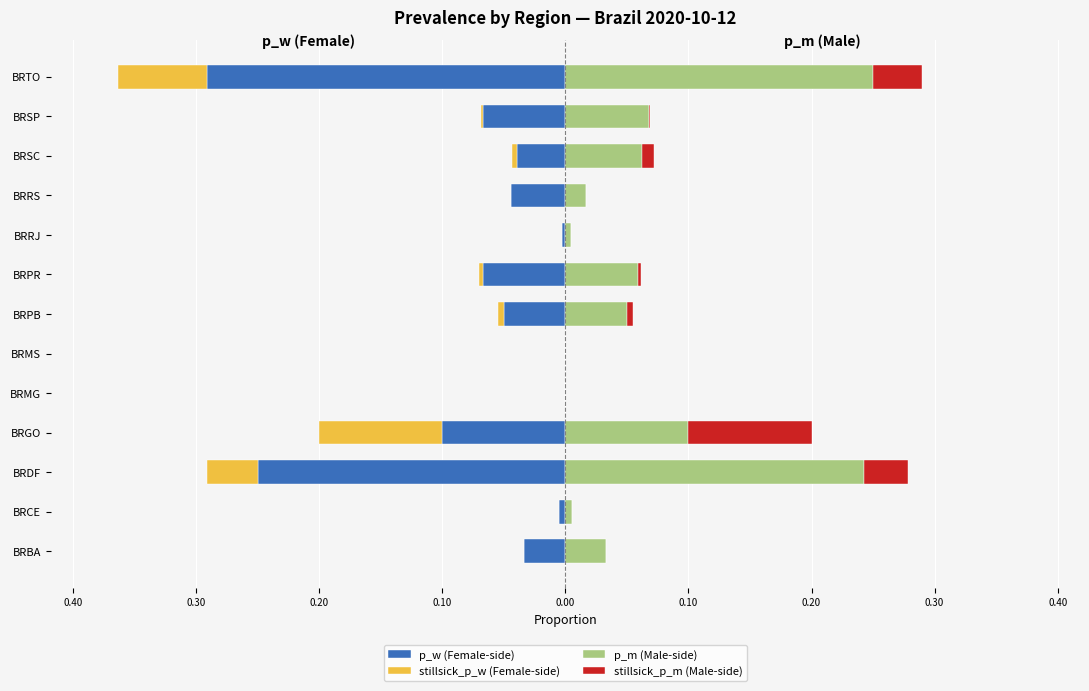

How many distinct data groups are displayed?

4